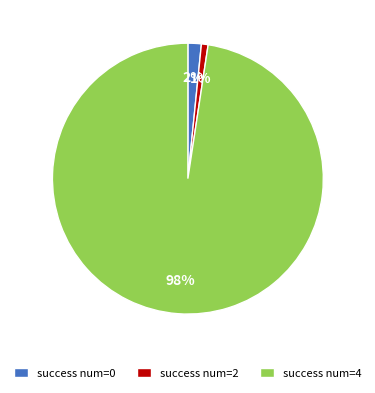

To the nearest percent, what is the combined percentage of success num=2 and success num=4?

98%